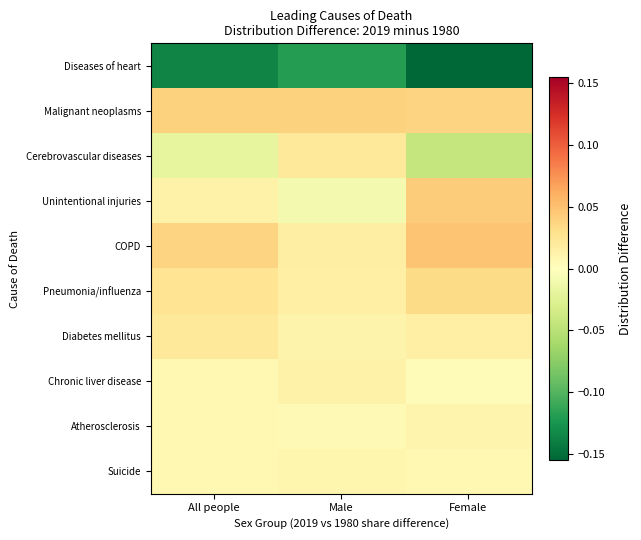

Rank the series by their maximum value, from highest to lowest.

COPD, Unintentional injuries, Malignant neoplasms, Pneumonia/influenza, Diabetes mellitus, Cerebrovascular diseases, Chronic liver disease, Atherosclerosis, Suicide, Diseases of heart